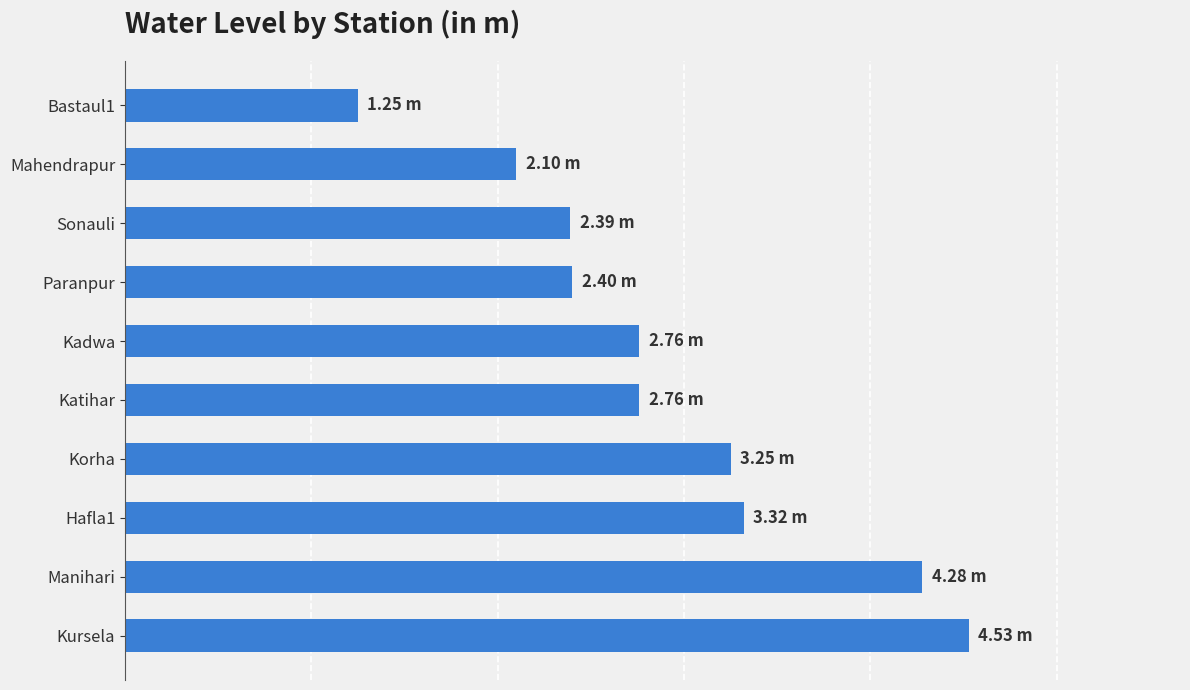

What is the maximum value shown in the chart?

4.5